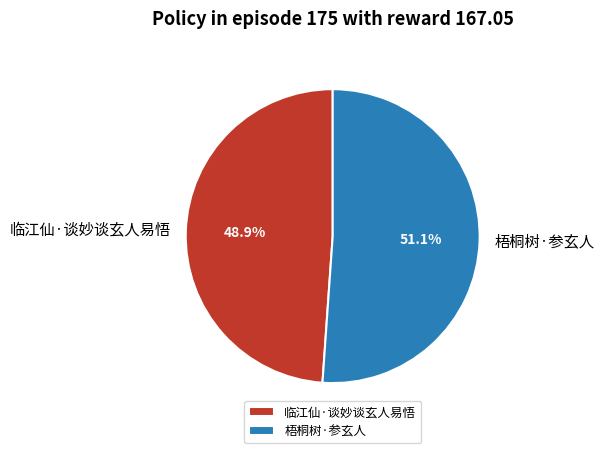

To the nearest percent, what is the average slice percentage?

50%